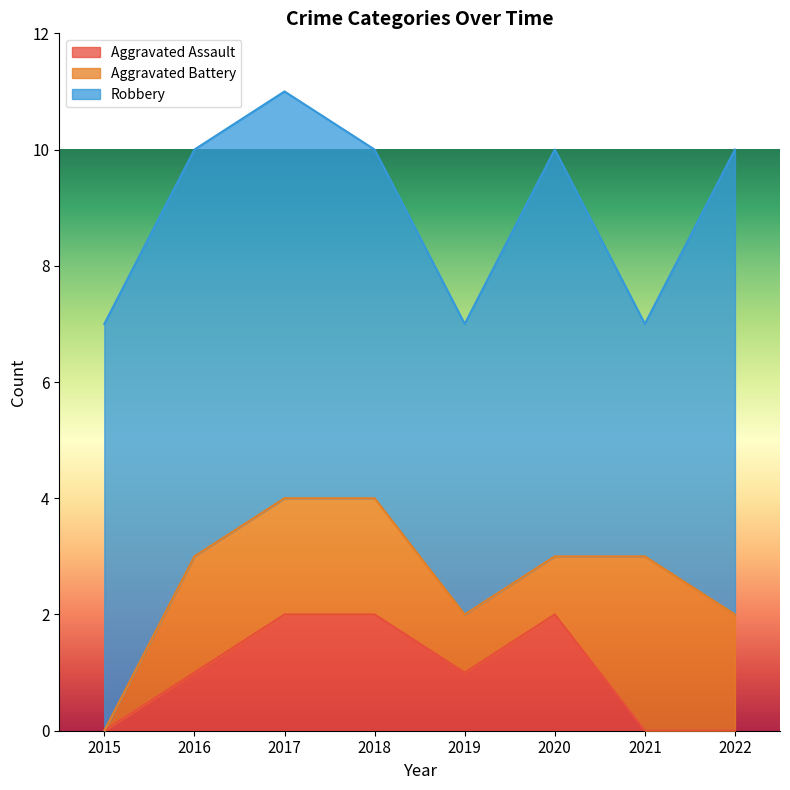

Which series has the largest range (max minus min)?

Robbery